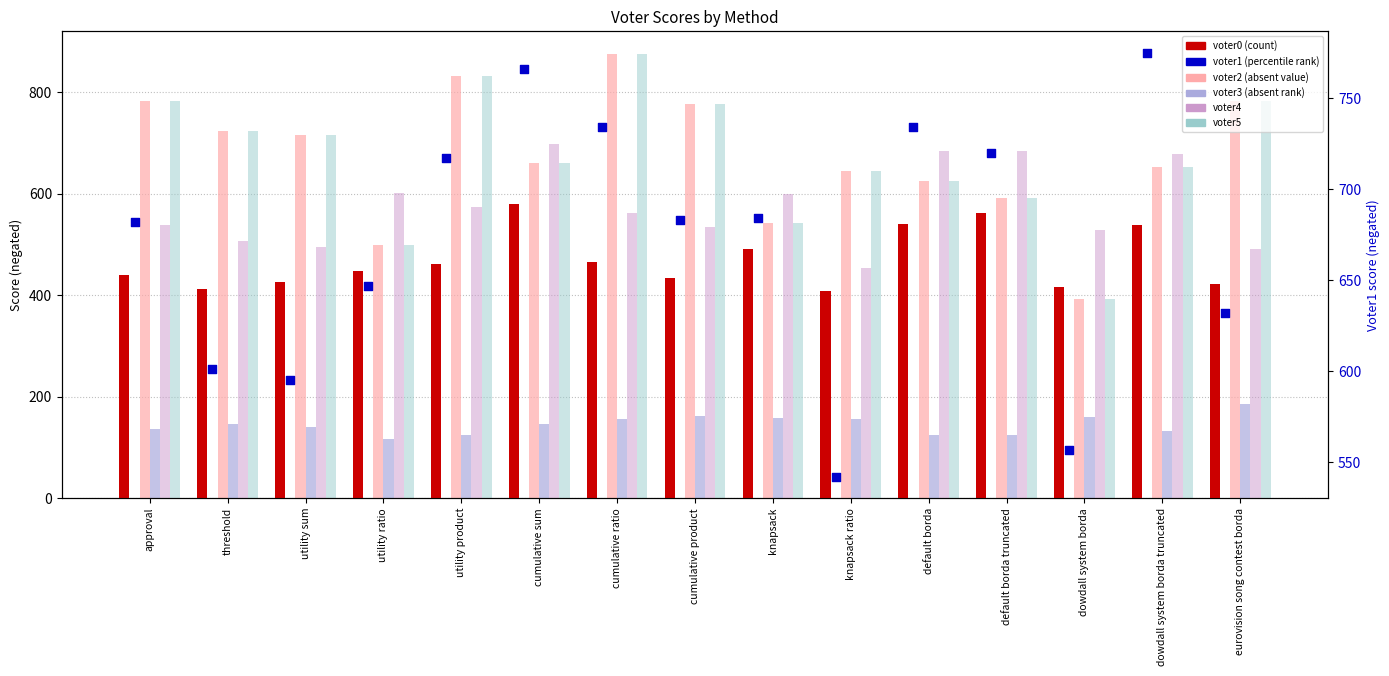

At how many categories does at least one series exceed 394?

15